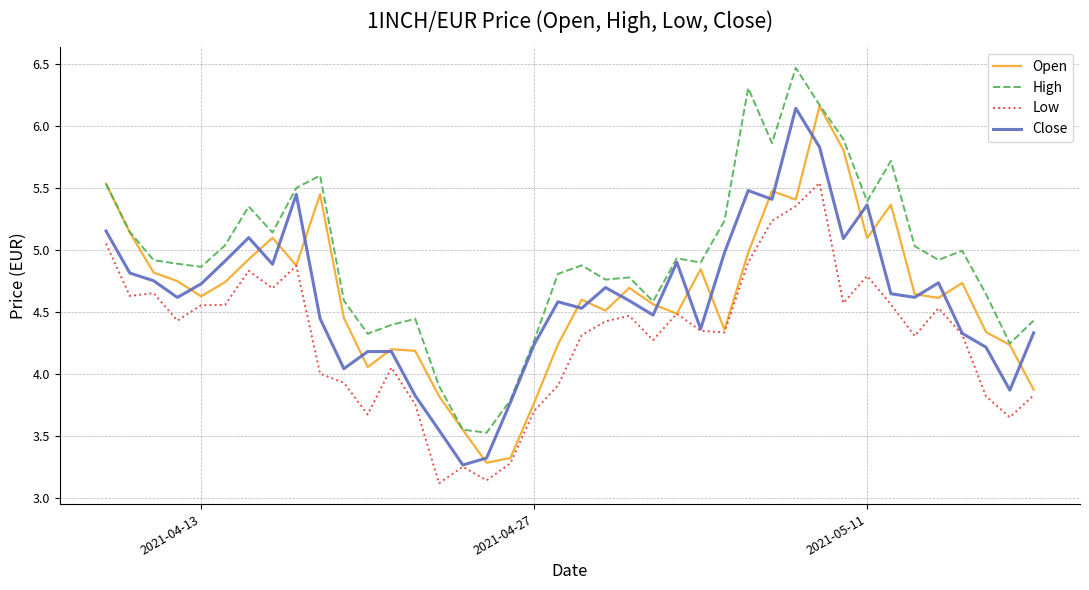

What is the minimum value for Open?

3.3